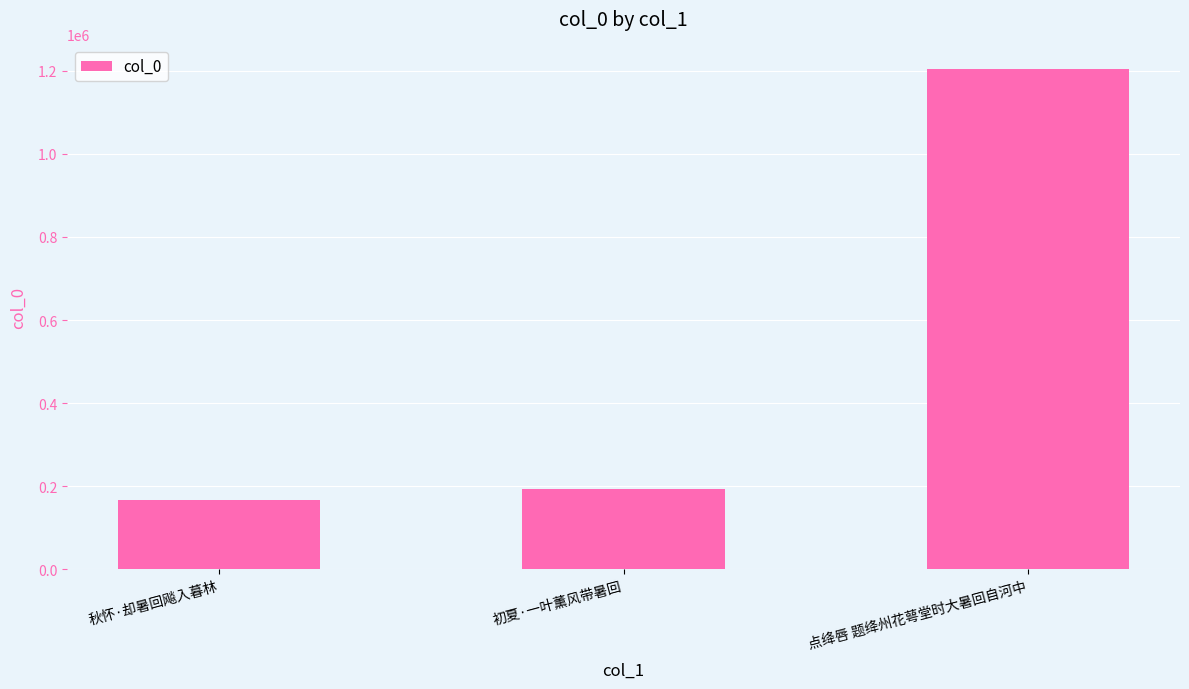

What position from the right is 点绛唇 题绛州花萼堂时大暑回自河中?

1